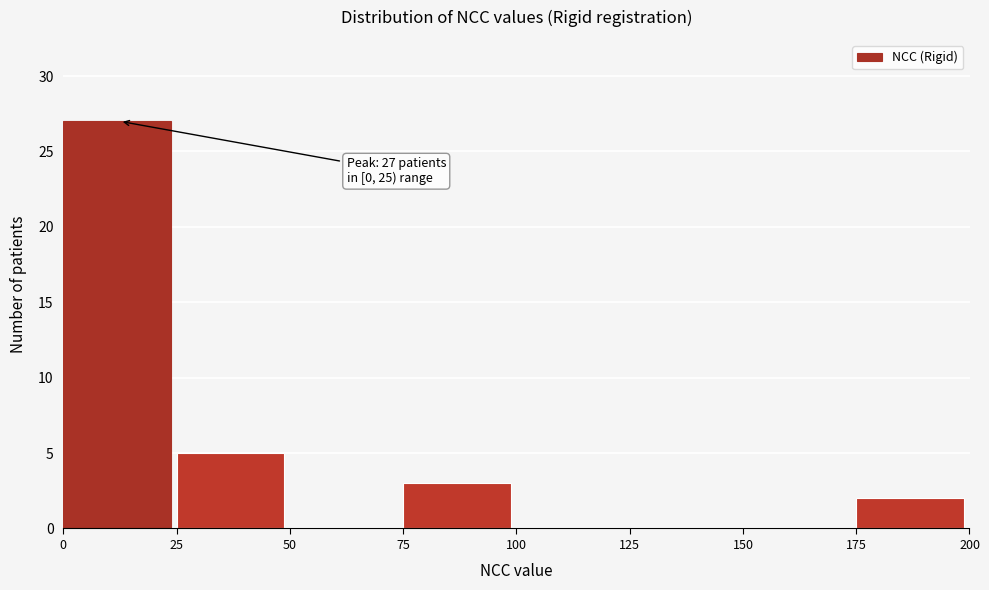

Which range on the x-axis has the tallest bar?

0 to 25